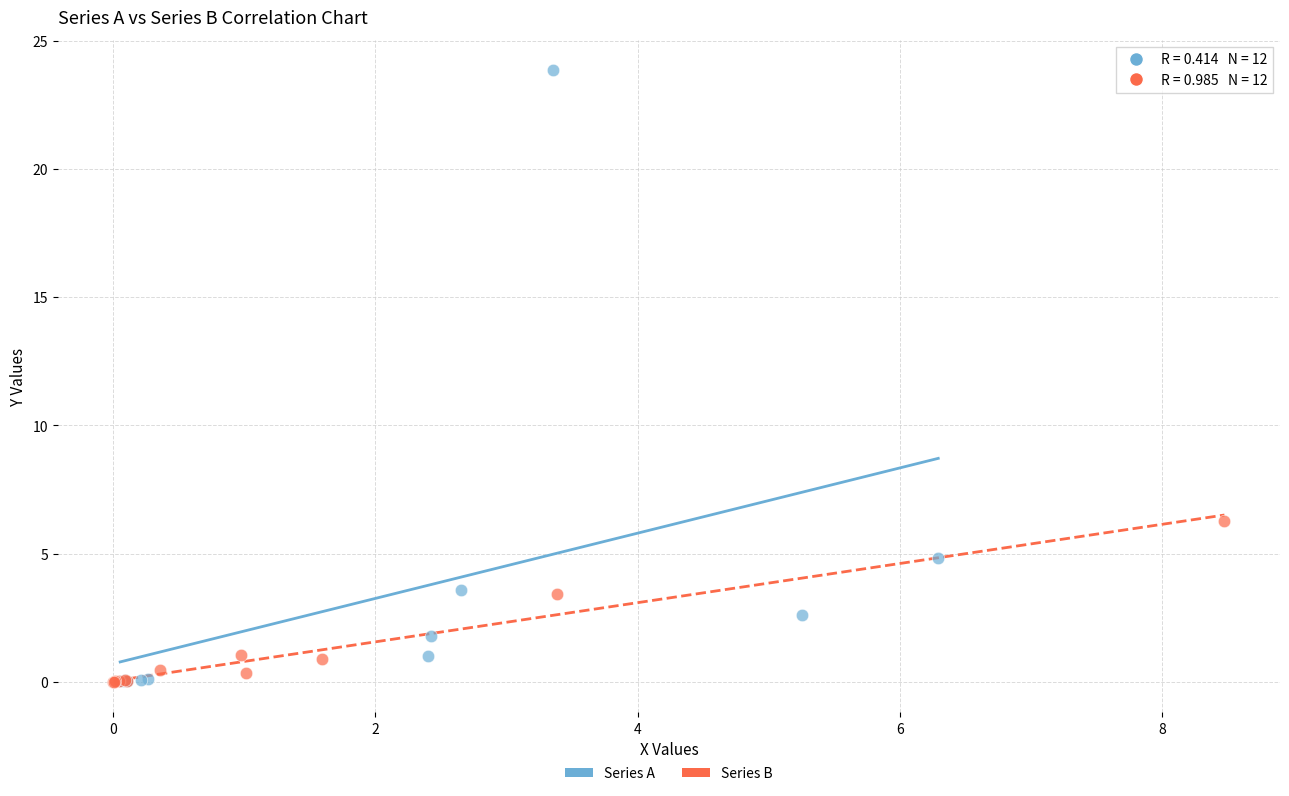

Which series has the widest spread of Y values?

Series A